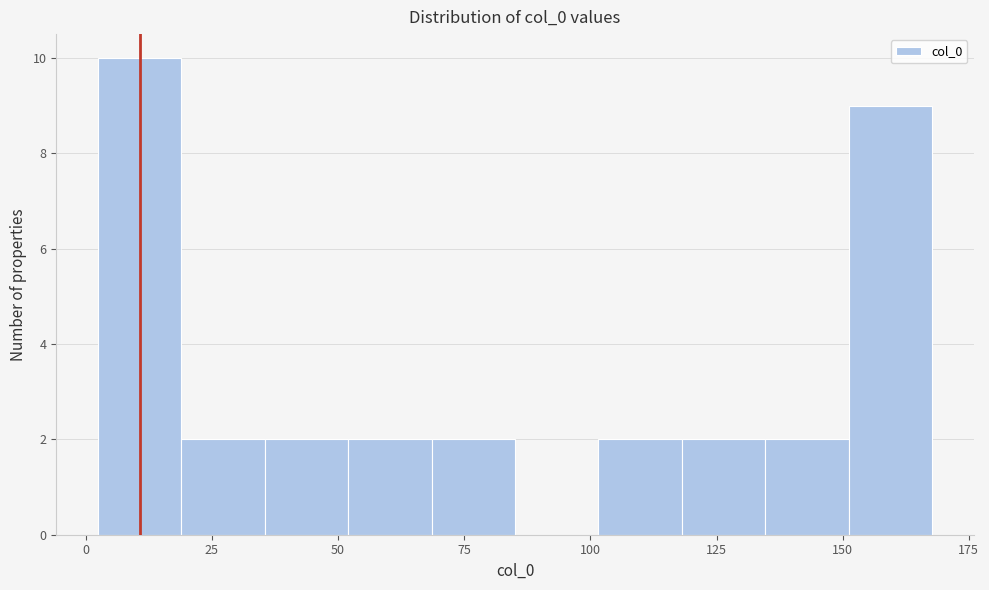

Around what value on the x-axis is the tallest bar? Give the approximate position of its centre, as read against the axis.

10